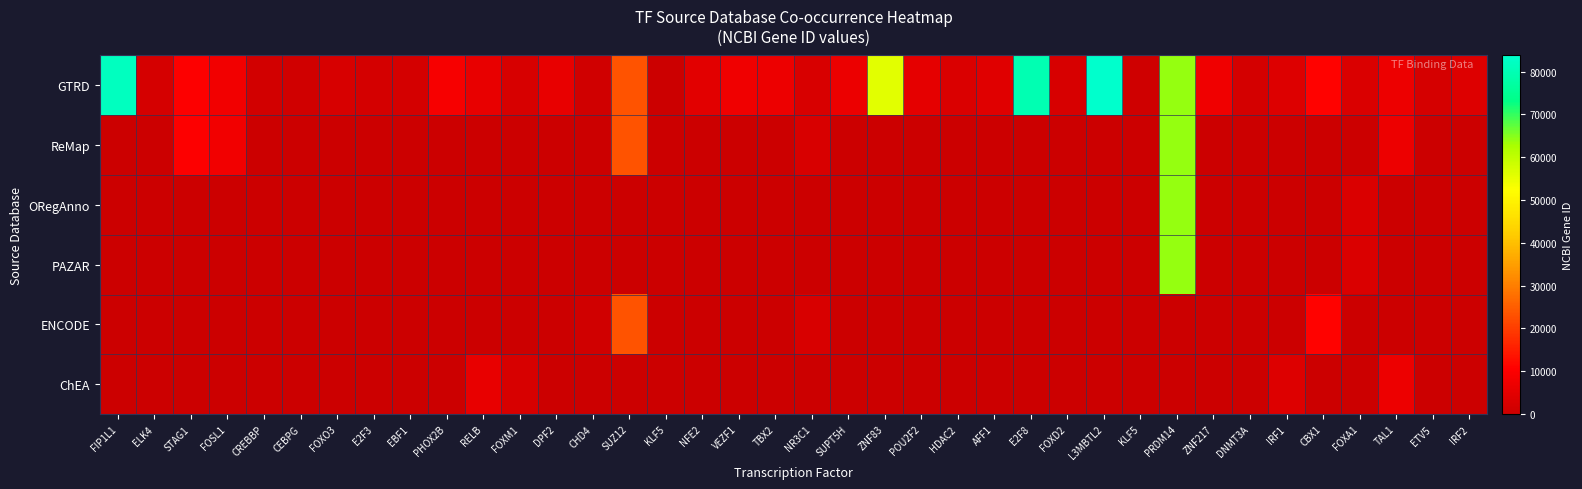

Reading left to right, list all the values displayed in this chart.

GTRD: FIP1L1=81608	ELK4=2005	STAG1=10274	FOSL1=8061	CREBBP=1387	CEBPG=1054	FOXO3=2309	E2F3=1871	EBF1=1879	PHOX2B=8929	RELB=5971	FOXM1=2305	DPF2=5977	CHD4=1108	SUZ12=23512	KLF5=0	NFE2=4778	VEZF1=7716	TBX2=6909	NR3C1=2908	SUPT5H=6829	ZNF83=55769	POU2F2=5452	HDAC2=3066	AFF1=4299	E2F8=79733	FOXD2=2306	L3MBTL2=83746	KLF5=688	PRDM14=63978	ZNF217=7764	DNMT3A=1788	IRF1=3659	CBX1=10951	FOXA1=3169	TAL1=6886	ETV5=2119	IRF2=3660
ReMap: FIP1L1=0	ELK4=0	STAG1=10274	FOSL1=8061	CREBBP=0	CEBPG=0	FOXO3=0	E2F3=0	EBF1=0	PHOX2B=0	RELB=0	FOXM1=0	DPF2=0	CHD4=0	SUZ12=23512	KLF5=0	NFE2=0	VEZF1=0	TBX2=0	NR3C1=2908	SUPT5H=0	ZNF83=0	POU2F2=0	HDAC2=0	AFF1=0	E2F8=0	FOXD2=0	L3MBTL2=0	KLF5=0	PRDM14=63978	ZNF217=0	DNMT3A=0	IRF1=0	CBX1=0	FOXA1=0	TAL1=6886	ETV5=0	IRF2=0
ORegAnno: FIP1L1=0	ELK4=0	STAG1=0	FOSL1=0	CREBBP=0	CEBPG=0	FOXO3=0	E2F3=0	EBF1=0	PHOX2B=0	RELB=0	FOXM1=0	DPF2=0	CHD4=0	SUZ12=0	KLF5=0	NFE2=0	VEZF1=0	TBX2=0	NR3C1=0	SUPT5H=0	ZNF83=0	POU2F2=0	HDAC2=0	AFF1=0	E2F8=0	FOXD2=0	L3MBTL2=0	KLF5=0	PRDM14=63978	ZNF217=0	DNMT3A=0	IRF1=0	CBX1=0	FOXA1=3169	TAL1=0	ETV5=0	IRF2=0
PAZAR: FIP1L1=0	ELK4=0	STAG1=0	FOSL1=0	CREBBP=0	CEBPG=0	FOXO3=0	E2F3=0	EBF1=0	PHOX2B=0	RELB=0	FOXM1=0	DPF2=0	CHD4=0	SUZ12=0	KLF5=0	NFE2=0	VEZF1=0	TBX2=0	NR3C1=0	SUPT5H=0	ZNF83=0	POU2F2=0	HDAC2=0	AFF1=0	E2F8=0	FOXD2=0	L3MBTL2=0	KLF5=0	PRDM14=63978	ZNF217=0	DNMT3A=0	IRF1=0	CBX1=0	FOXA1=3169	TAL1=0	ETV5=0	IRF2=0
ENCODE: FIP1L1=0	ELK4=0	STAG1=0	FOSL1=0	CREBBP=0	CEBPG=0	FOXO3=0	E2F3=0	EBF1=0	PHOX2B=0	RELB=0	FOXM1=0	DPF2=0	CHD4=1108	SUZ12=23512	KLF5=0	NFE2=0	VEZF1=0	TBX2=0	NR3C1=2908	SUPT5H=0	ZNF83=0	POU2F2=0	HDAC2=0	AFF1=0	E2F8=0	FOXD2=0	L3MBTL2=0	KLF5=0	PRDM14=0	ZNF217=0	DNMT3A=0	IRF1=0	CBX1=10951	FOXA1=0	TAL1=0	ETV5=0	IRF2=0
ChEA: FIP1L1=0	ELK4=0	STAG1=0	FOSL1=0	CREBBP=0	CEBPG=0	FOXO3=0	E2F3=0	EBF1=0	PHOX2B=0	RELB=5971	FOXM1=2305	DPF2=0	CHD4=0	SUZ12=0	KLF5=0	NFE2=0	VEZF1=0	TBX2=0	NR3C1=0	SUPT5H=0	ZNF83=0	POU2F2=0	HDAC2=0	AFF1=0	E2F8=0	FOXD2=0	L3MBTL2=0	KLF5=0	PRDM14=0	ZNF217=0	DNMT3A=0	IRF1=3659	CBX1=0	FOXA1=0	TAL1=6886	ETV5=0	IRF2=0